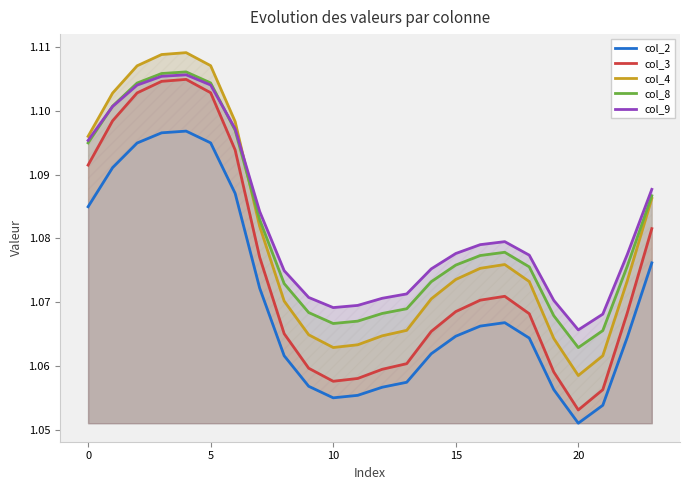

True or false: col_2 has more than 2 points higher than both neighbors.

False